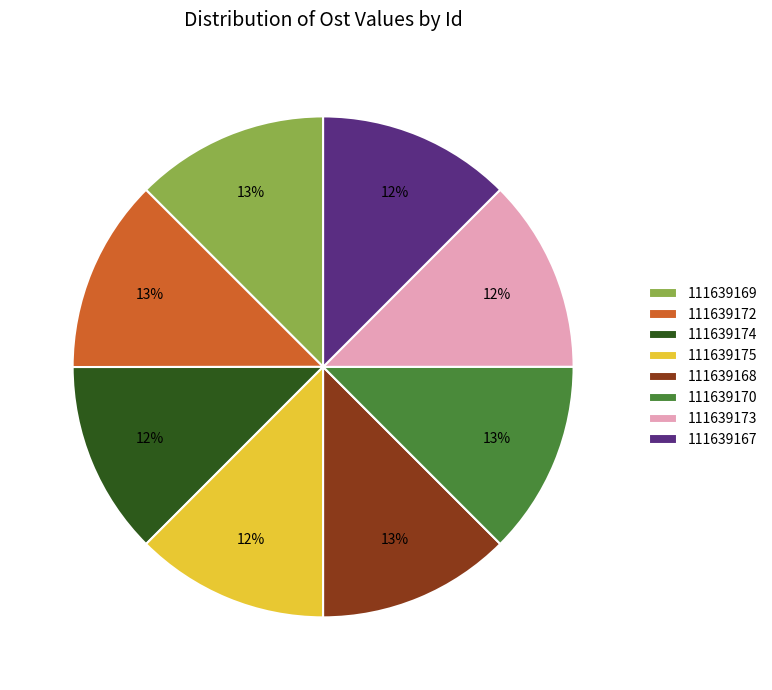

To the nearest percent, what portion does 111639174 represent?

12%